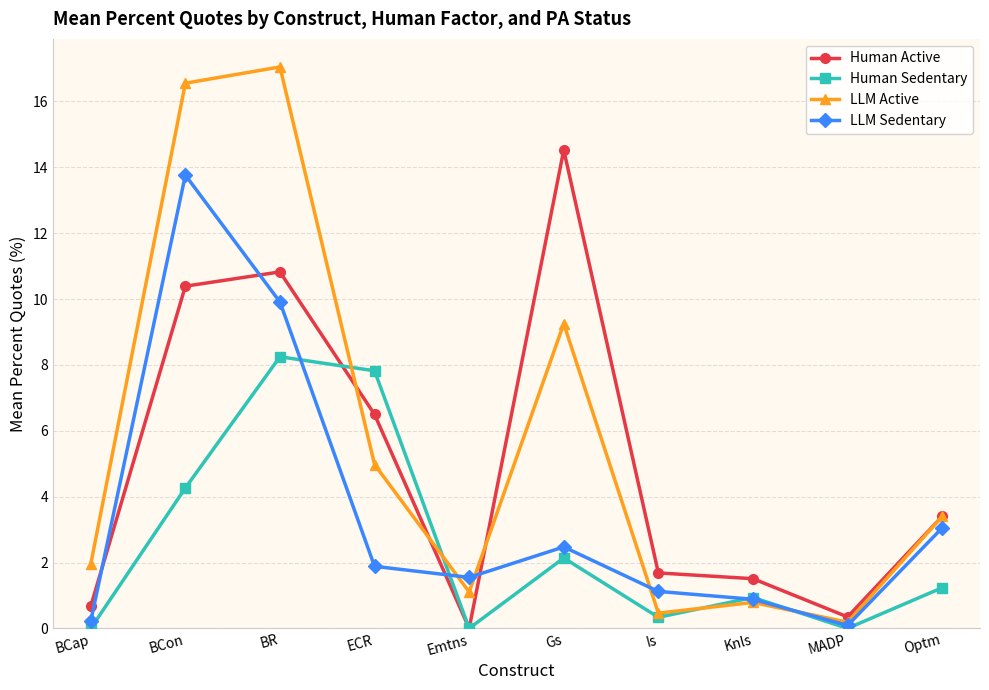

True or false: LLM Active and Human Sedentary intersect in this chart.

True